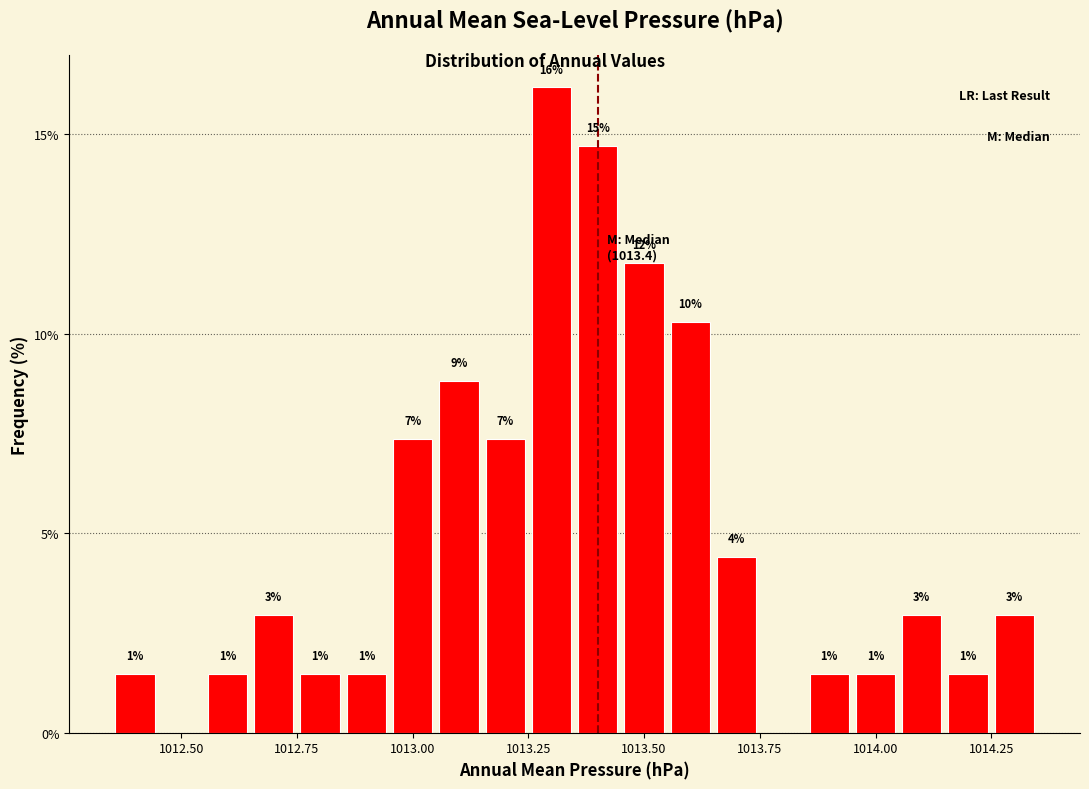

Around what value on the x-axis is the tallest bar? Give the approximate position of its centre, as read against the axis.

1013.30